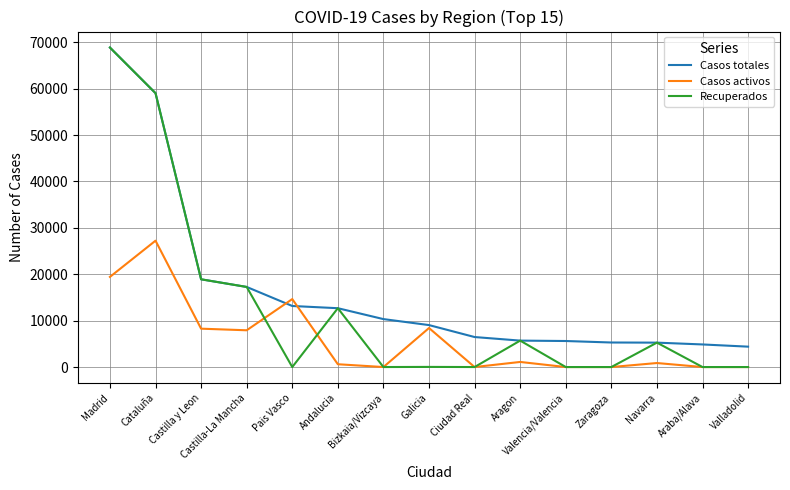

Which series has the largest total across all categories?

Casos totales